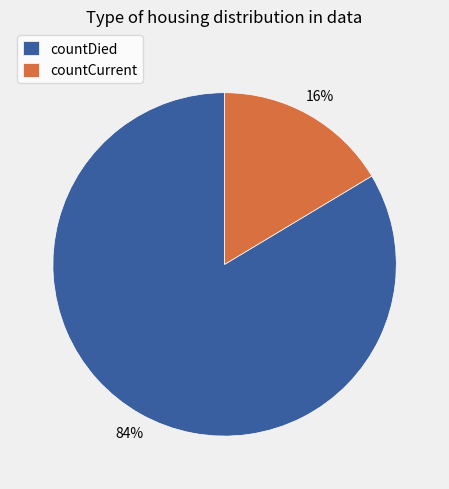

To the nearest percent, what is the combined percentage of countCurrent and countDied?

100%